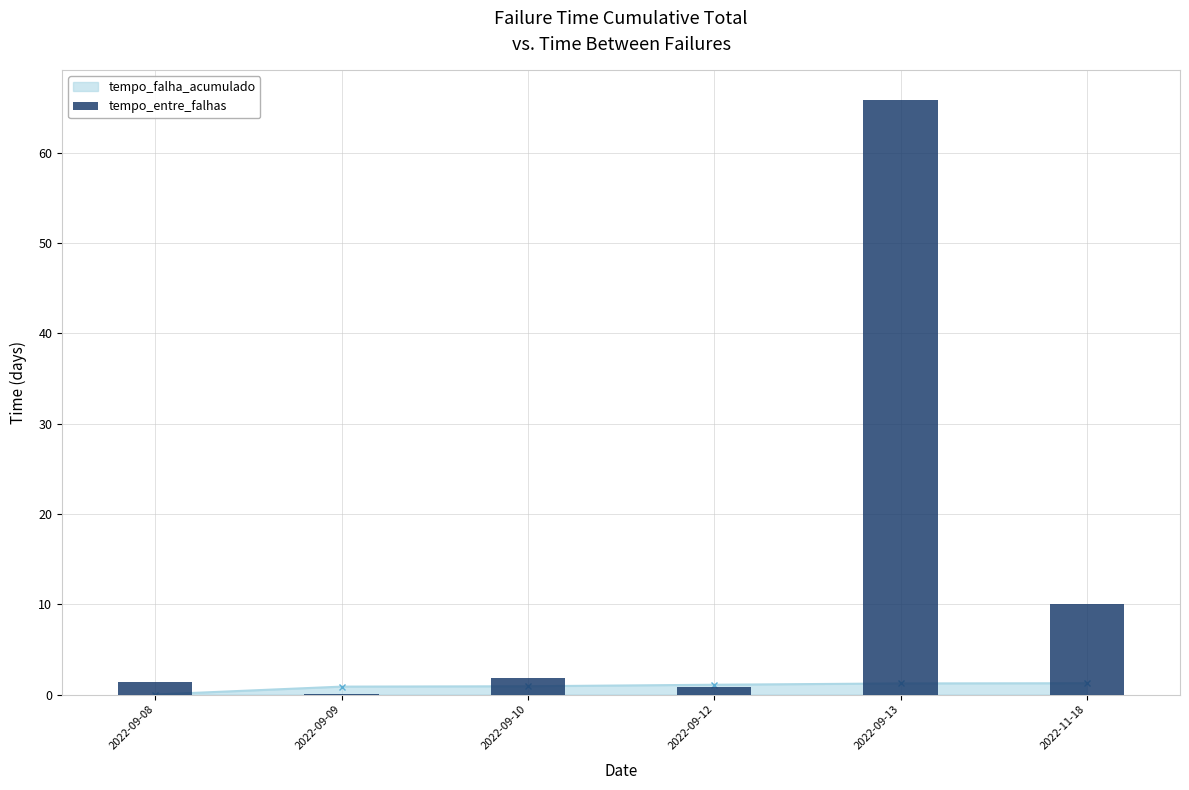

Reading left to right, list all the values displayed in this chart.

1.3	0.1	1.9	0.9	65.9	10.0